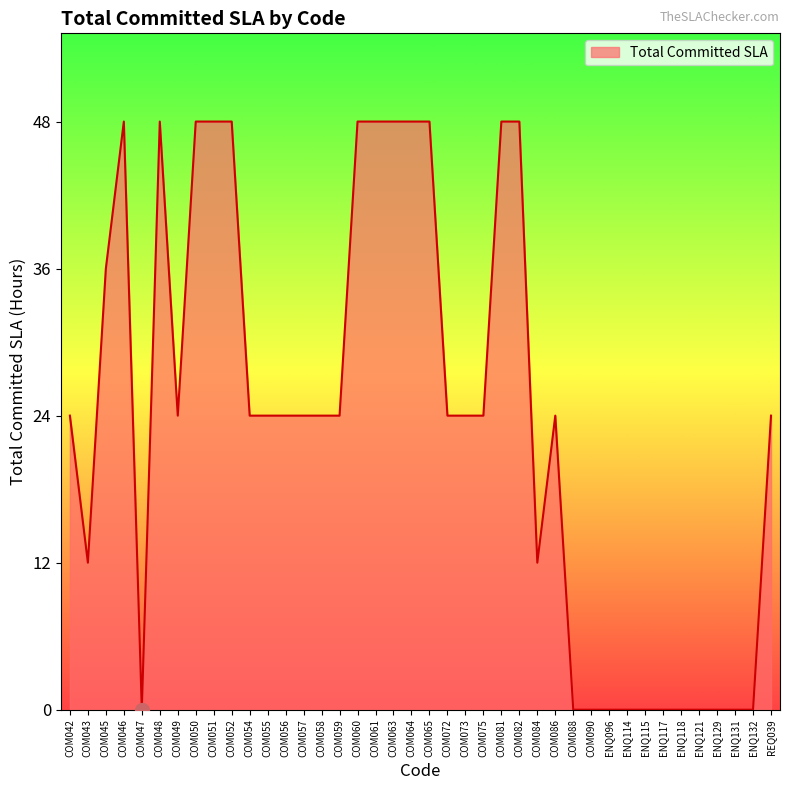

What is the change in value from ENQ114 to REQ039?

+24